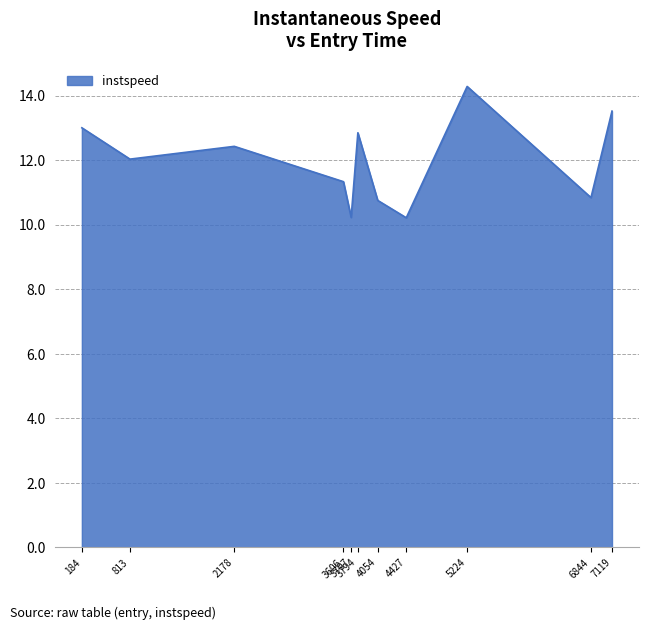

What is the greatest value displayed?

14.3